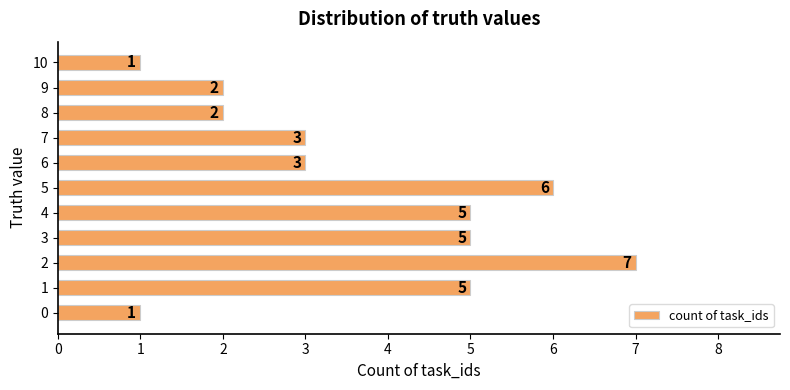

What is the sum of the values at 9 and 4?

7